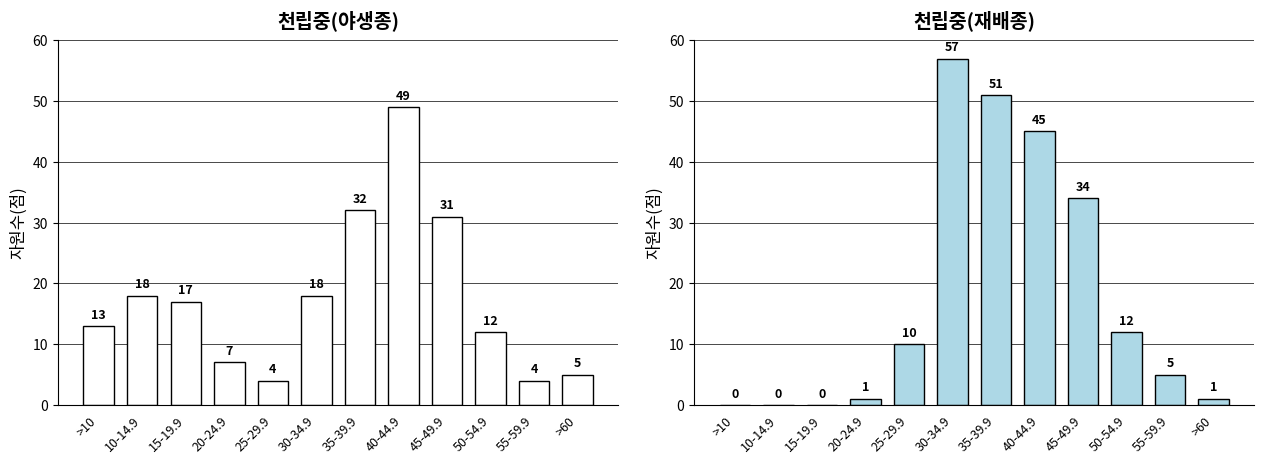

Read the 재배종 value at 40-44.9, to the nearest 10.

40